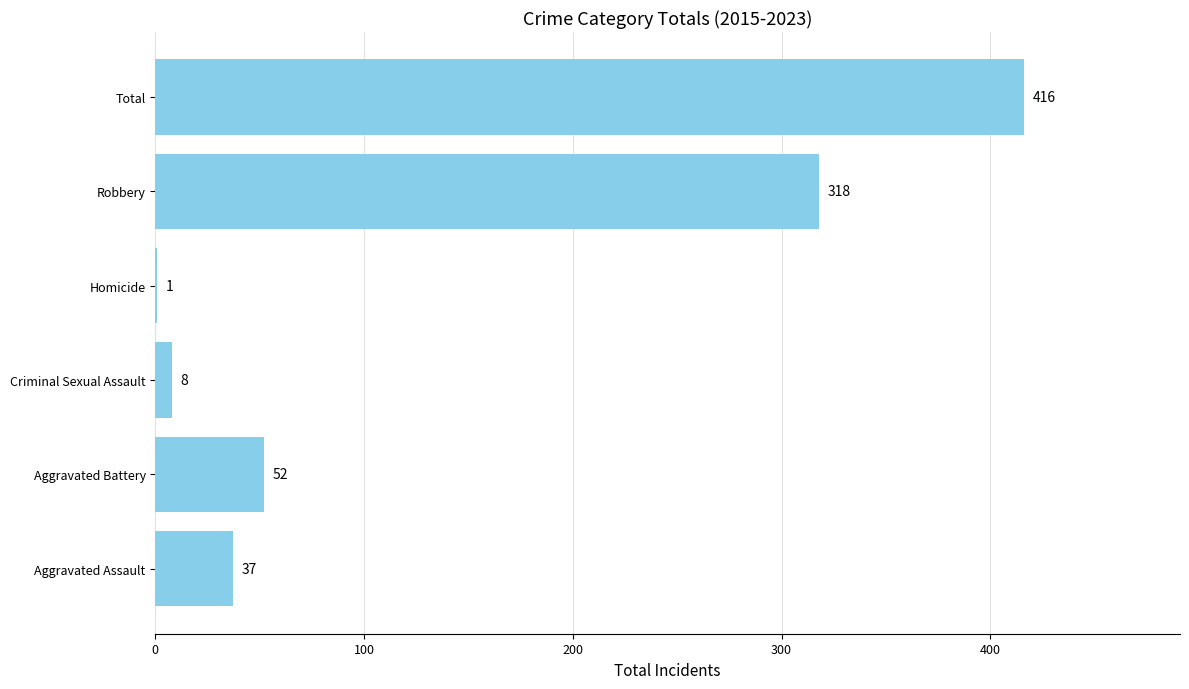

At which category does the chart reach its peak across all series?

Total